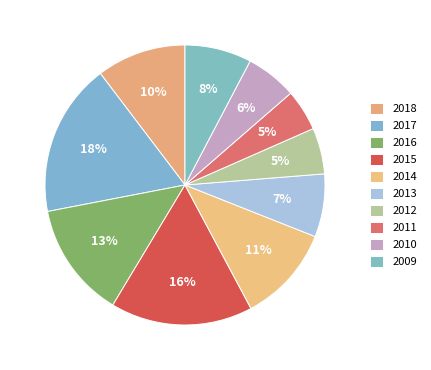

Which slice is the largest?

2017